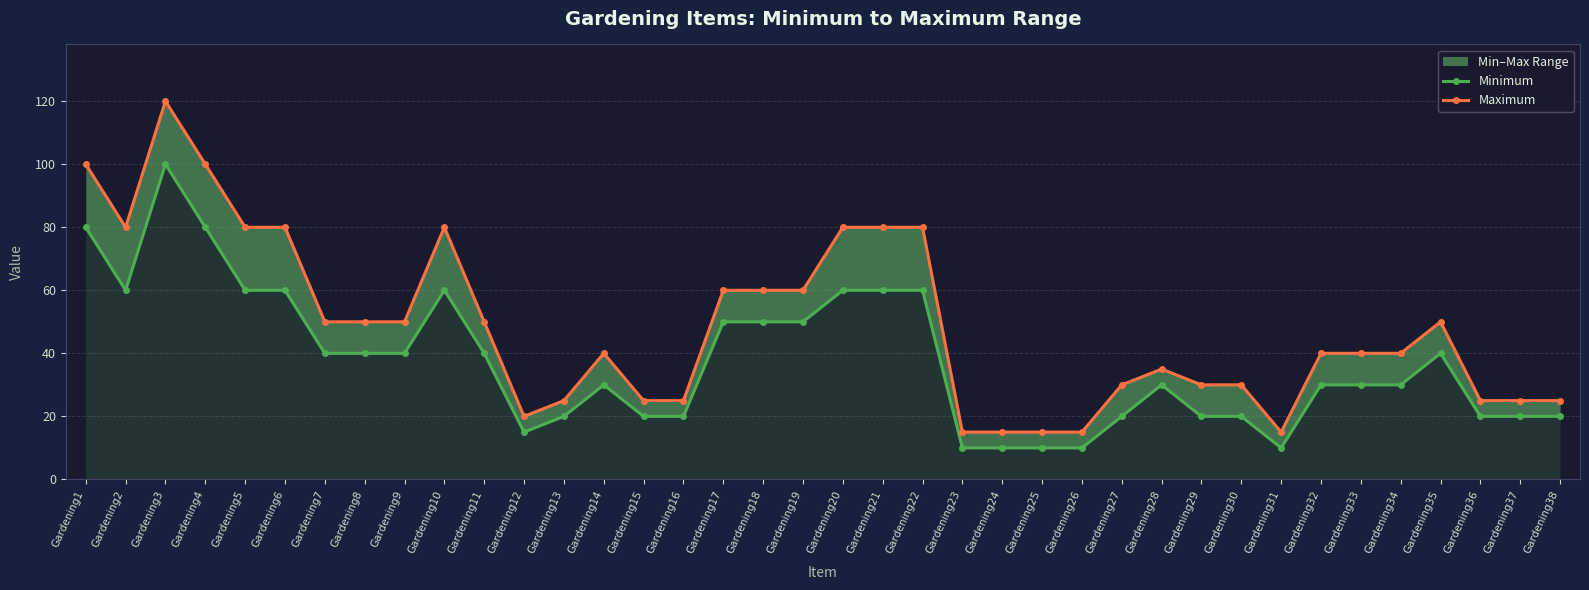

Reading right to left, list all the values displayed in this chart.

Minimum: Gardening38=20	Gardening37=20	Gardening36=20	Gardening35=40	Gardening34=30	Gardening33=30	Gardening32=30	Gardening31=10	Gardening30=20	Gardening29=20	Gardening28=30	Gardening27=20	Gardening26=10	Gardening25=10	Gardening24=10	Gardening23=10	Gardening22=60	Gardening21=60	Gardening20=60	Gardening19=50	Gardening18=50	Gardening17=50	Gardening16=20	Gardening15=20	Gardening14=30	Gardening13=20	Gardening12=15	Gardening11=40	Gardening10=60	Gardening9=40	Gardening8=40	Gardening7=40	Gardening6=60	Gardening5=60	Gardening4=80	Gardening3=100	Gardening2=60	Gardening1=80
Maximum: Gardening38=25	Gardening37=25	Gardening36=25	Gardening35=50	Gardening34=40	Gardening33=40	Gardening32=40	Gardening31=15	Gardening30=30	Gardening29=30	Gardening28=35	Gardening27=30	Gardening26=15	Gardening25=15	Gardening24=15	Gardening23=15	Gardening22=80	Gardening21=80	Gardening20=80	Gardening19=60	Gardening18=60	Gardening17=60	Gardening16=25	Gardening15=25	Gardening14=40	Gardening13=25	Gardening12=20	Gardening11=50	Gardening10=80	Gardening9=50	Gardening8=50	Gardening7=50	Gardening6=80	Gardening5=80	Gardening4=100	Gardening3=120	Gardening2=80	Gardening1=100